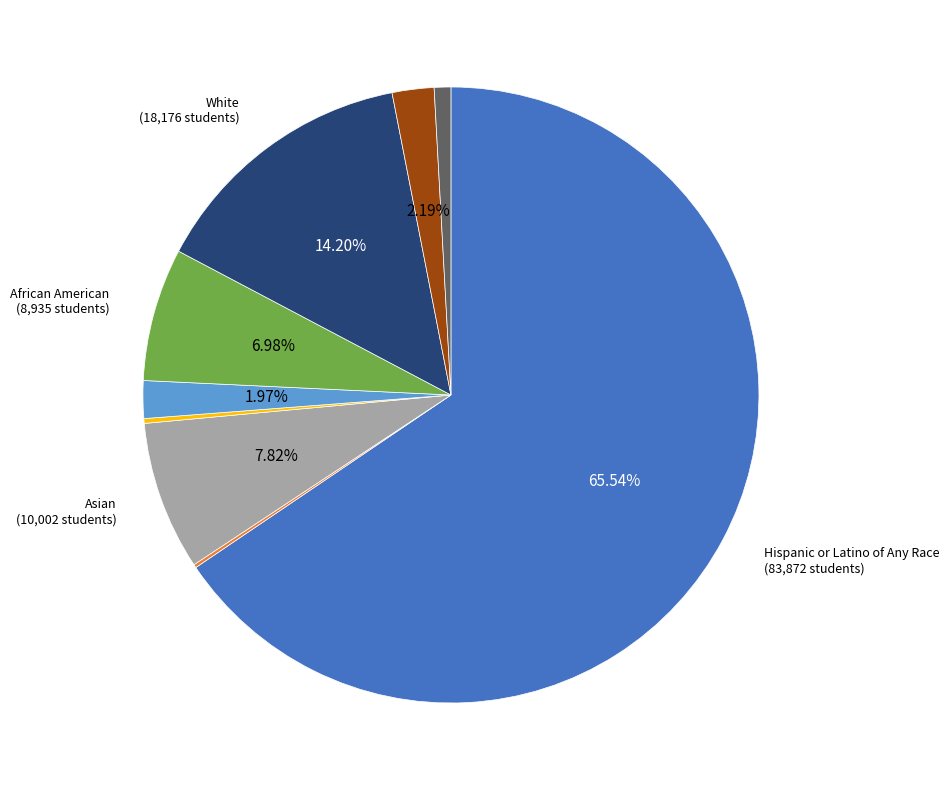

Is there a majority slice in this chart?

Yes